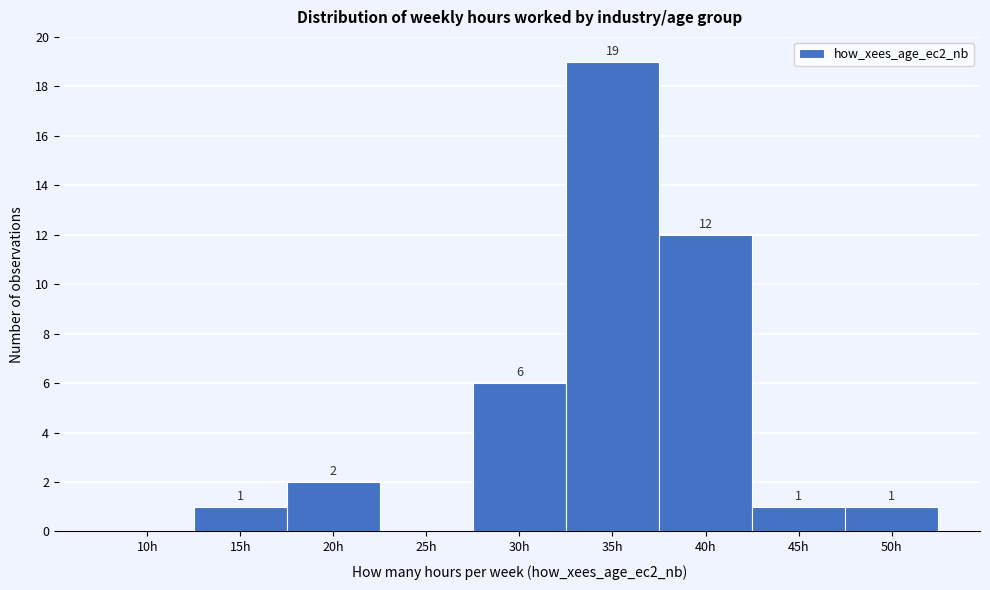

Reading right to left, extract all data points from this chart.

50h=1	45h=1	40h=12	35h=19	30h=6	25h=0	20h=2	15h=1	10h=0